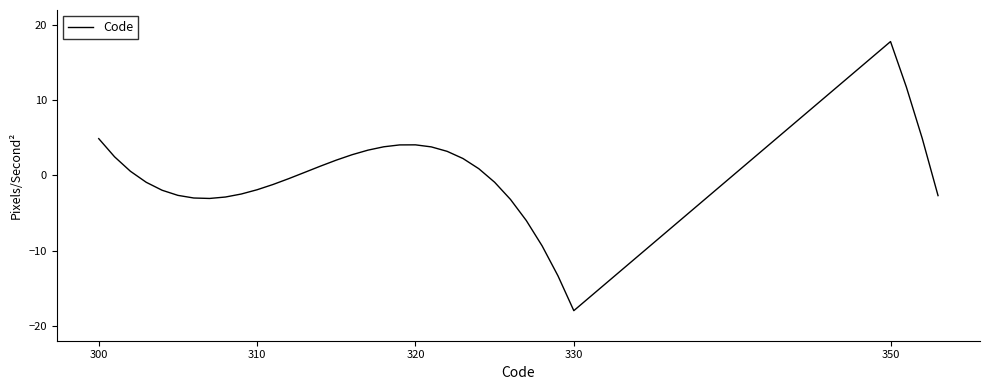

What is the smallest value displayed?

-18.0